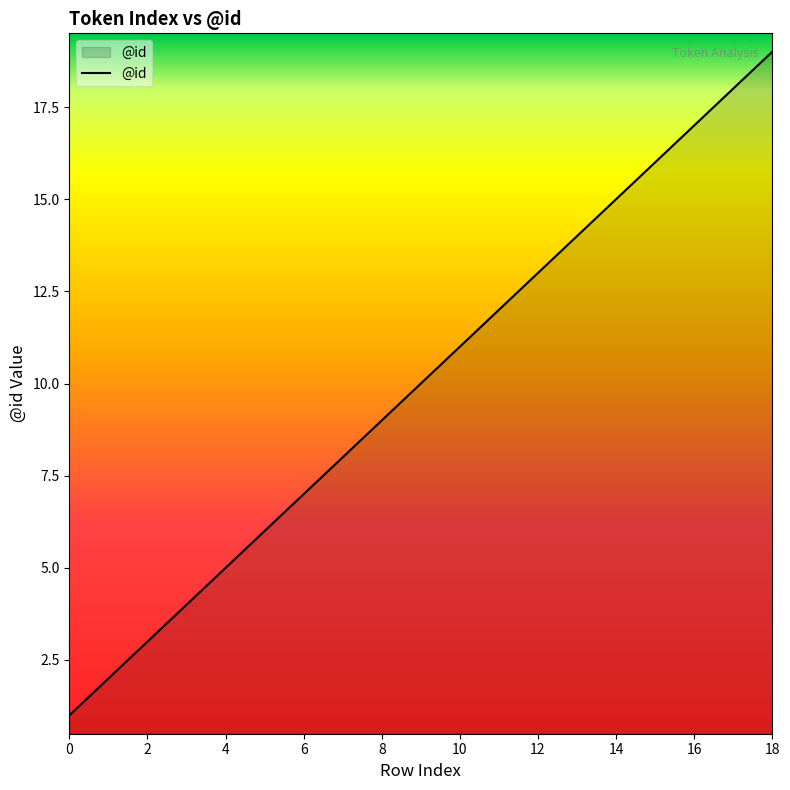

What is the difference between the maximum and minimum values?

18